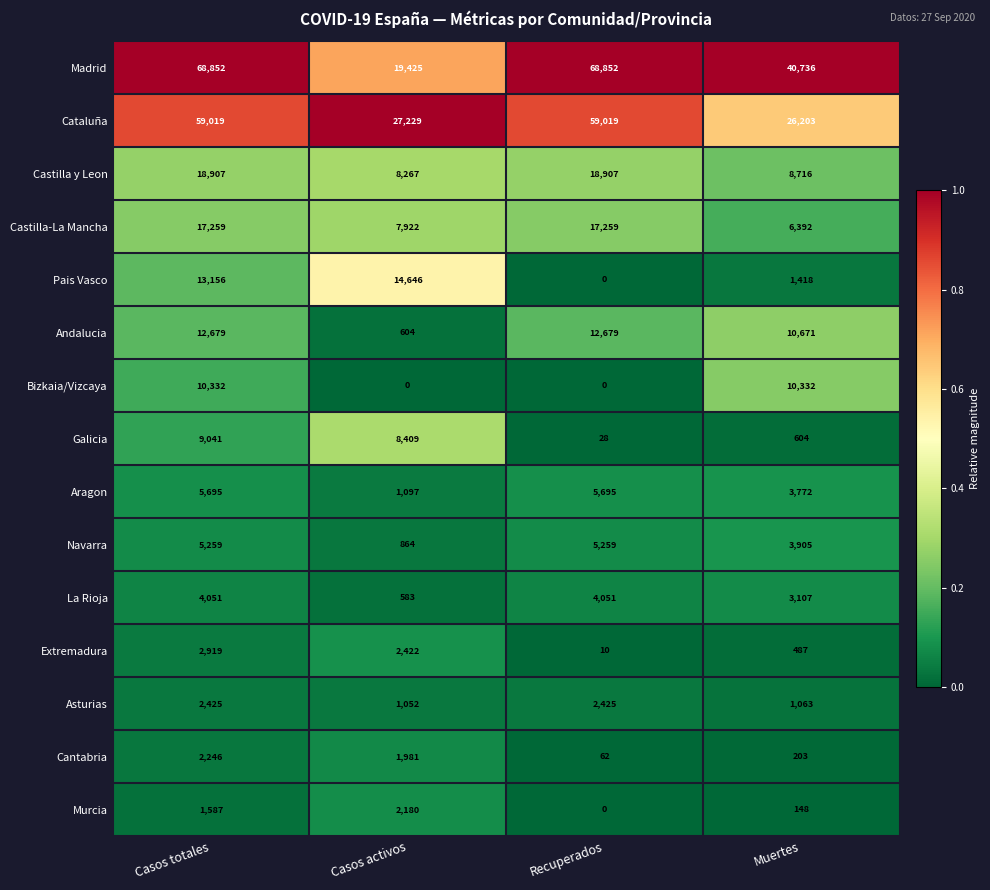

The Cantabria series shows 2713 at Casos activos. True or false?

False